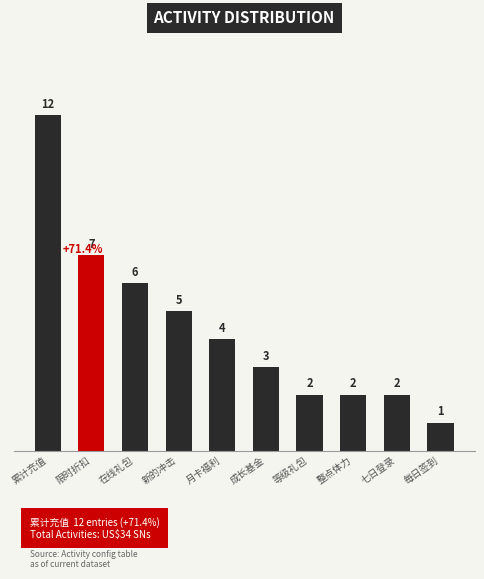

Reading left to right, list all the values displayed in this chart.

12	7	6	5	4	3	2	2	2	1